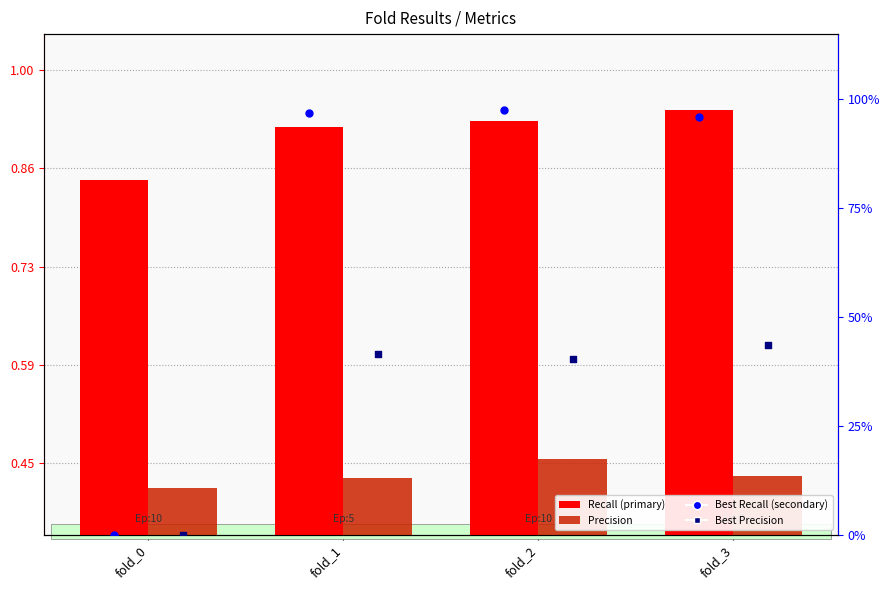

What are all the series names shown in the legend?

Recall, Precision, Best Recall, Best Precision